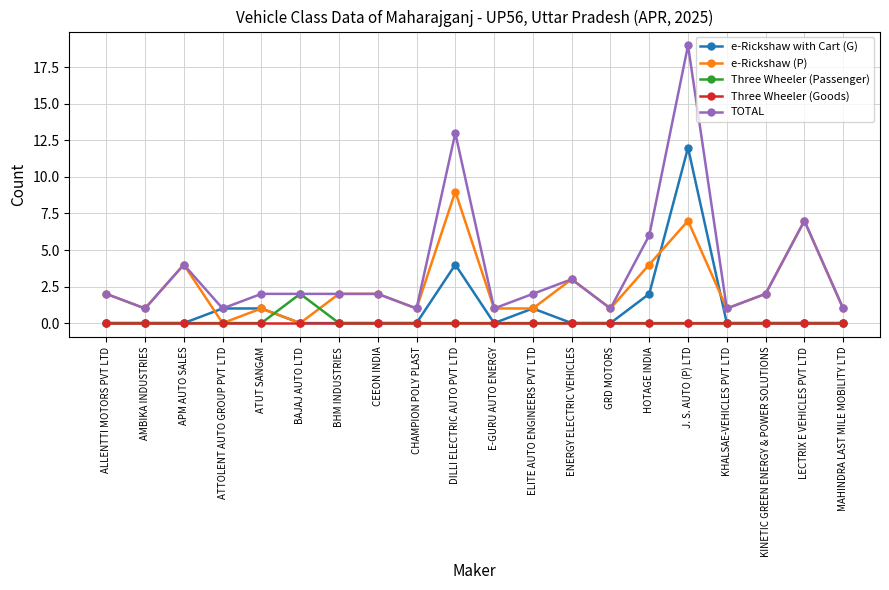

Which label corresponds to the largest value in the chart?

J. S. AUTO (P) LTD